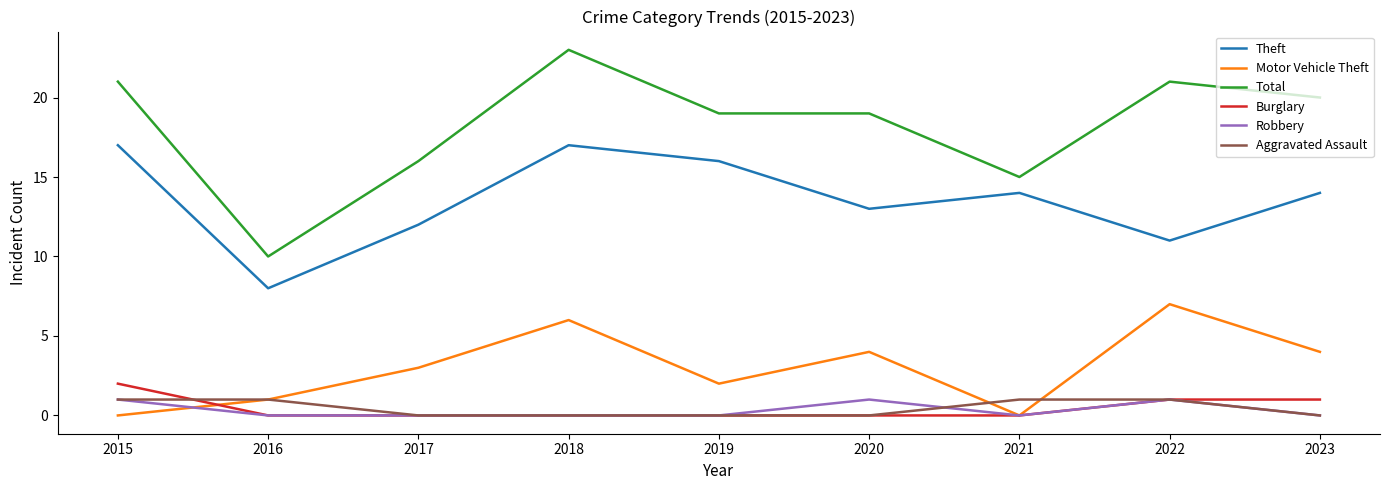

What is the difference between the Motor Vehicle Theft values at 2017 and 2020?

1